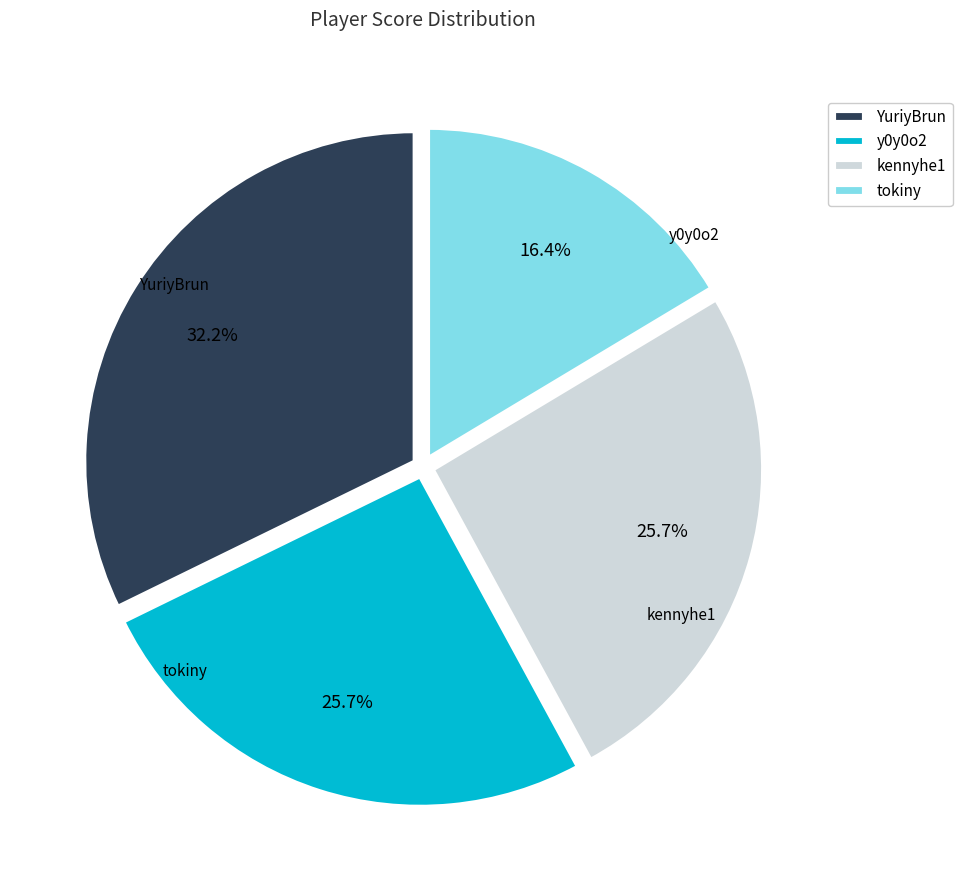

What is the ratio of the value at y0y0o2 to the value at kennyhe1?

1.0